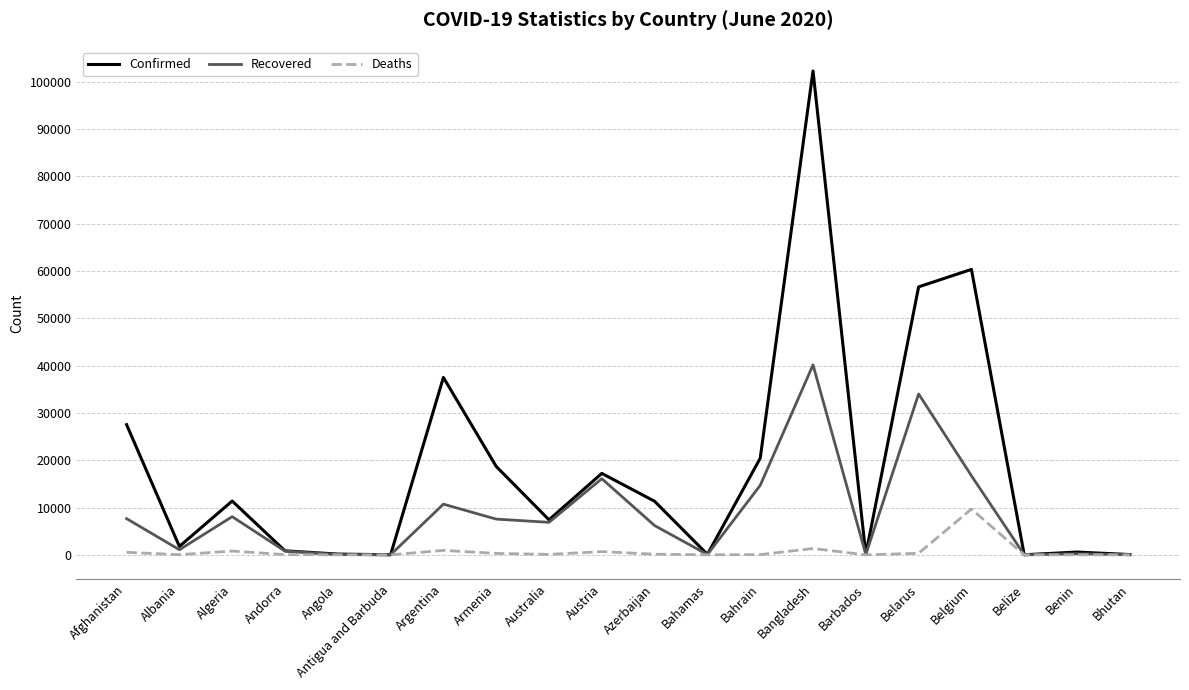

What is the maximum value for Confirmed?

102292